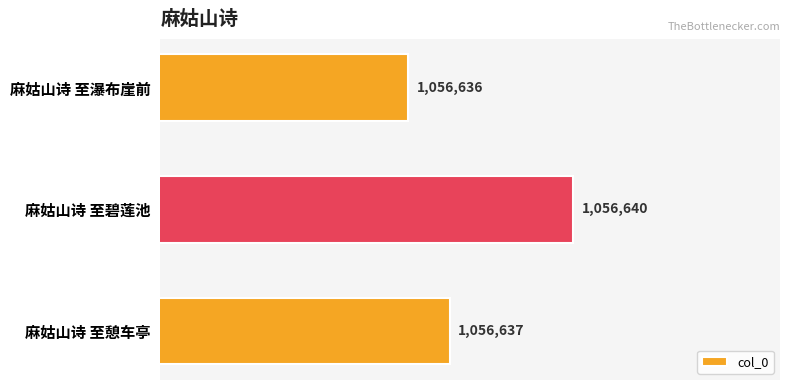

Are the bars horizontal?

Yes